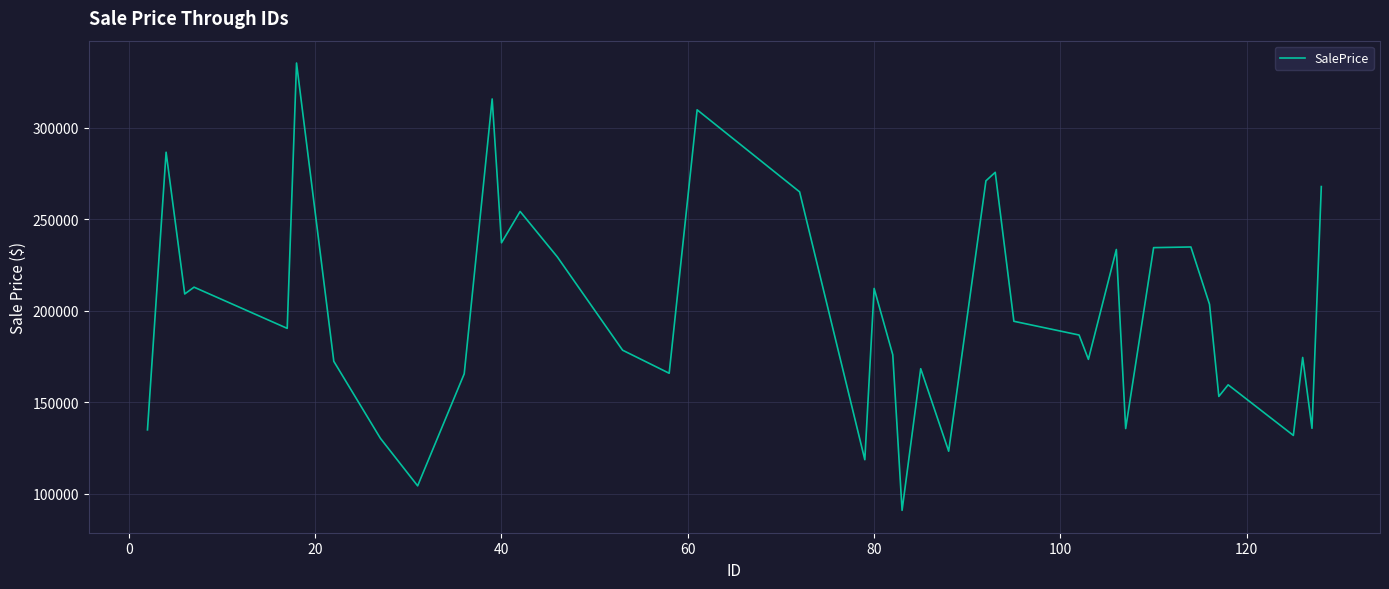

What is the smallest value displayed?

90876.6